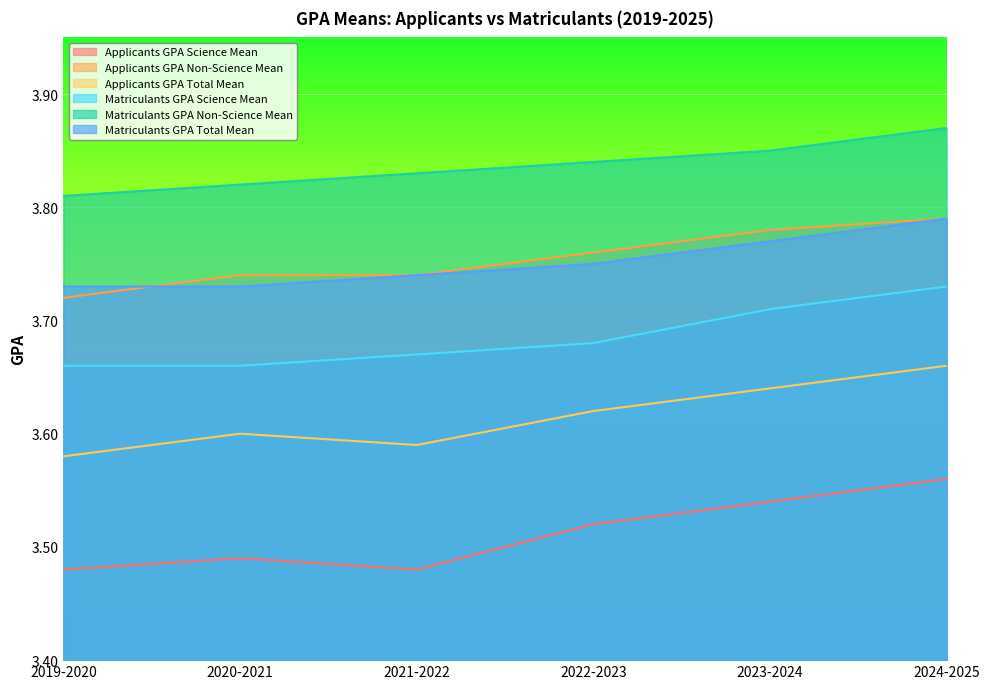

Between 2019-2020 and 2023-2024, which series saw the biggest shift?

Applicants GPA Science Mean